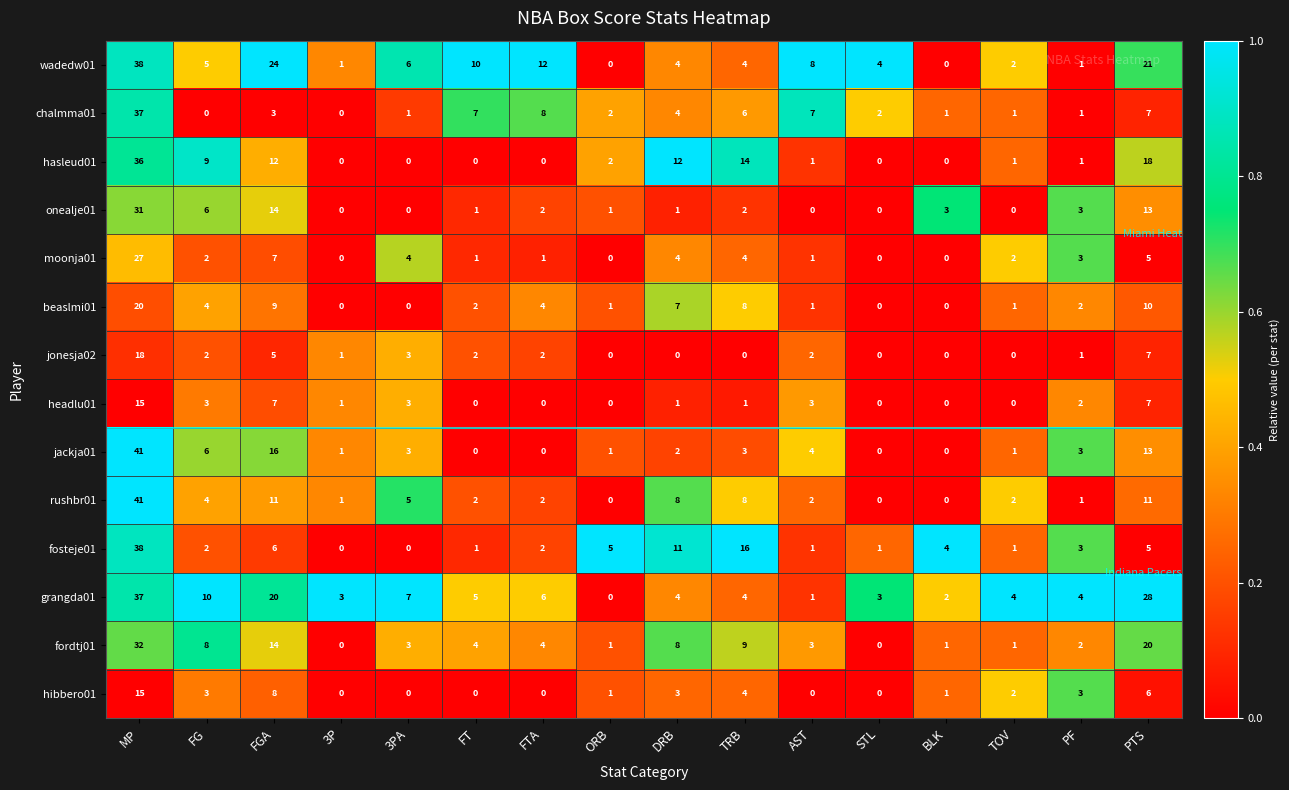

What is the spread (max minus min) of values at STL?

4